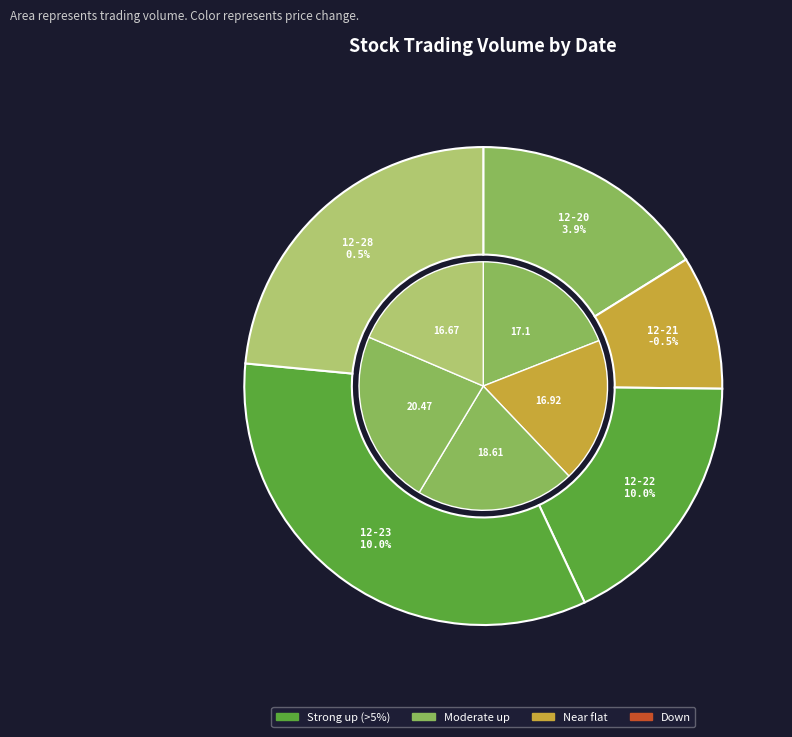

What percentage do 2021-12-20 and 2021-12-28 together represent?

39.6%